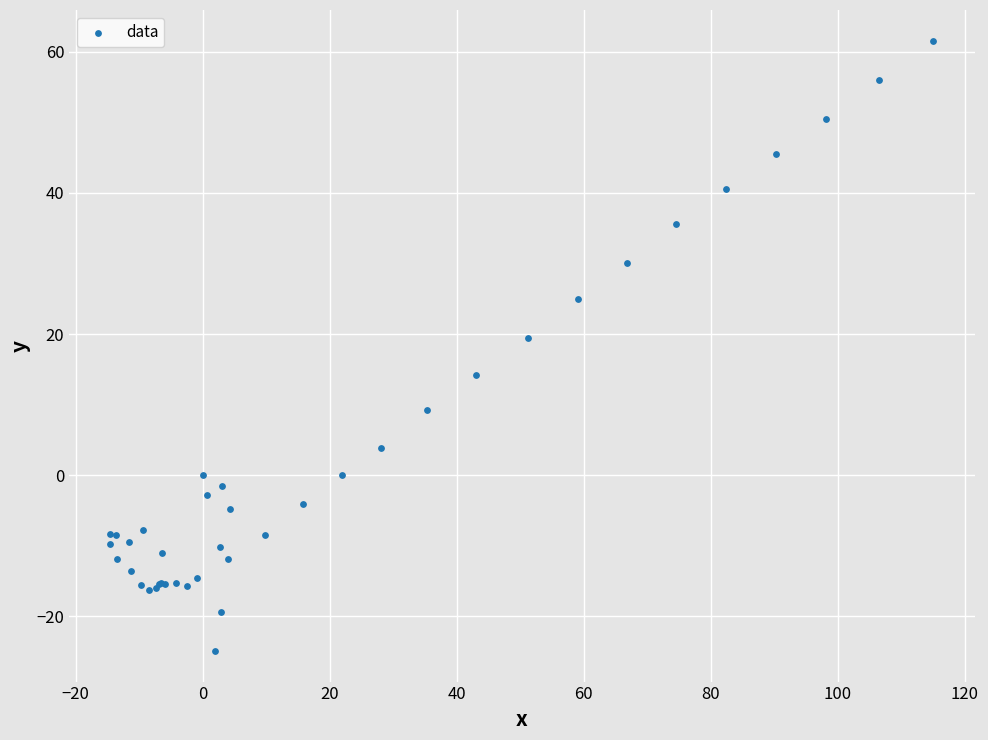

What Y value in the scatter plot is closest to 18?

19.5